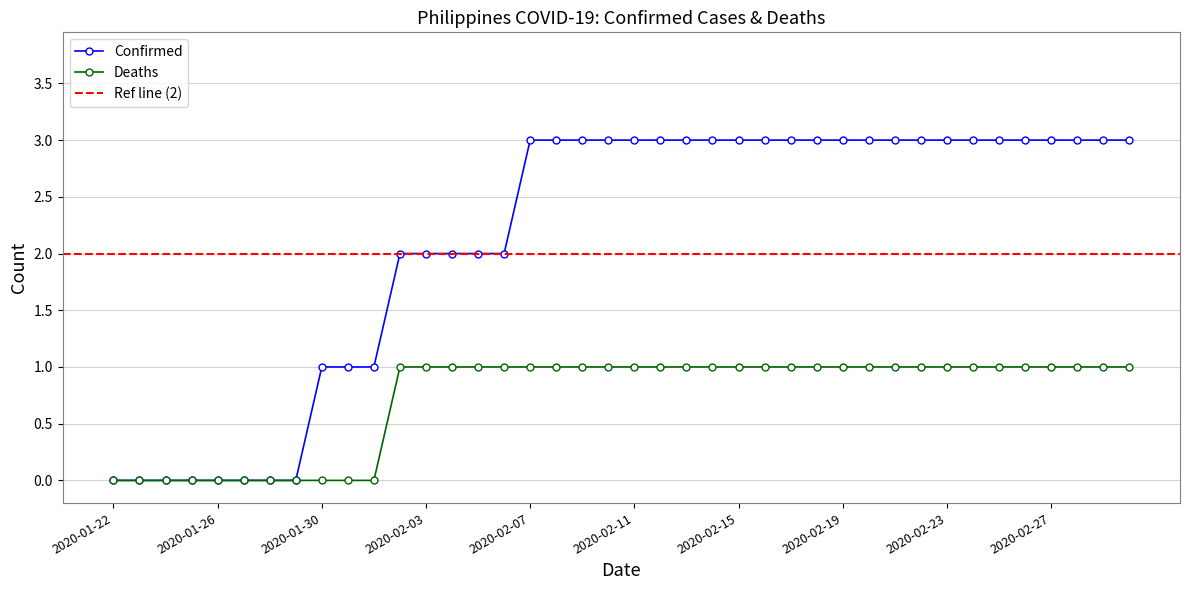

Is it true that Deaths equals 1 at 2020-02-18?

True